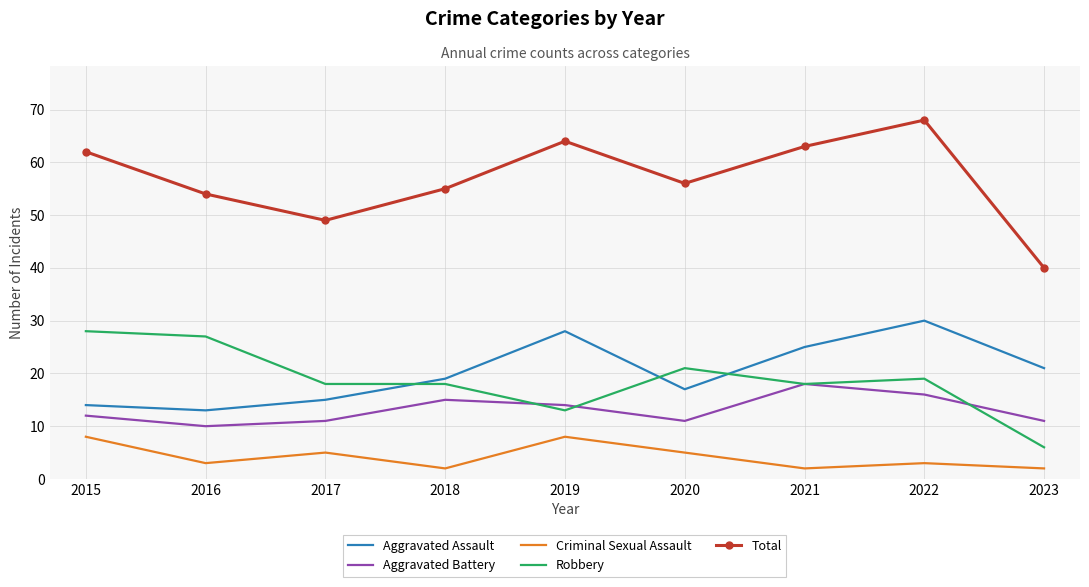

Reading left to right, what are all the values shown in this chart?

Aggravated Assault: 14	13	15	19	28	17	25	30	21
Aggravated Battery: 12	10	11	15	14	11	18	16	11
Criminal Sexual Assault: 8	3	5	2	8	5	2	3	2
Robbery: 28	27	18	18	13	21	18	19	6
Total: 62	54	49	55	64	56	63	68	40